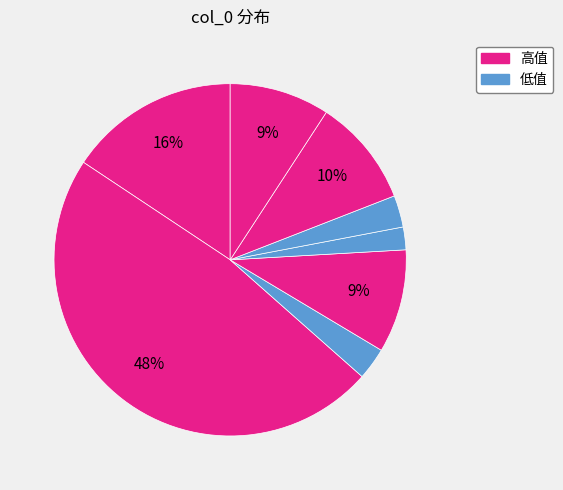

Count the number of slices in the pie.

8